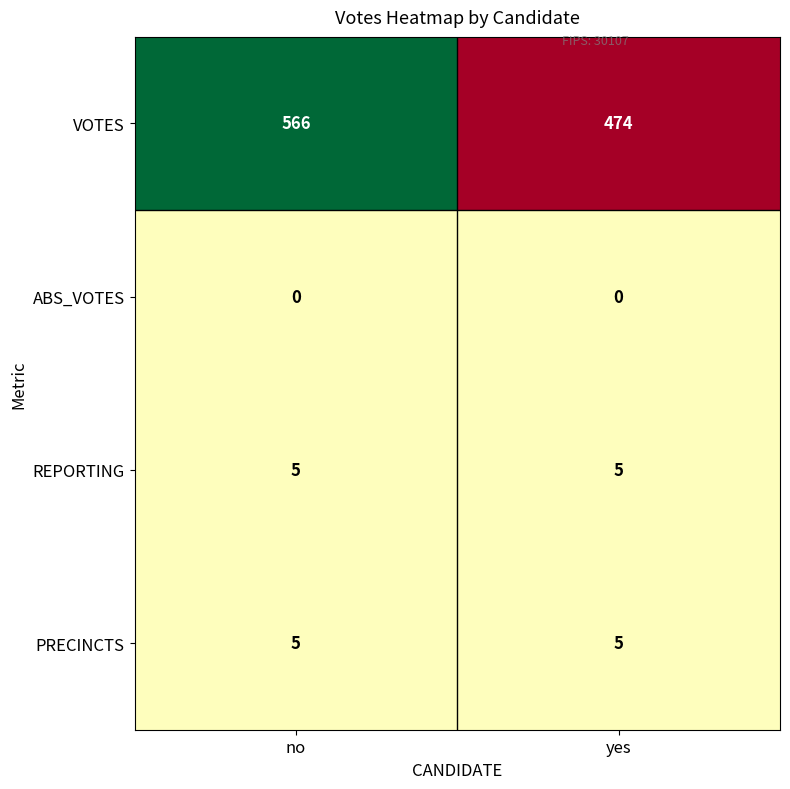

What is the average value of the REPORTING series?

5